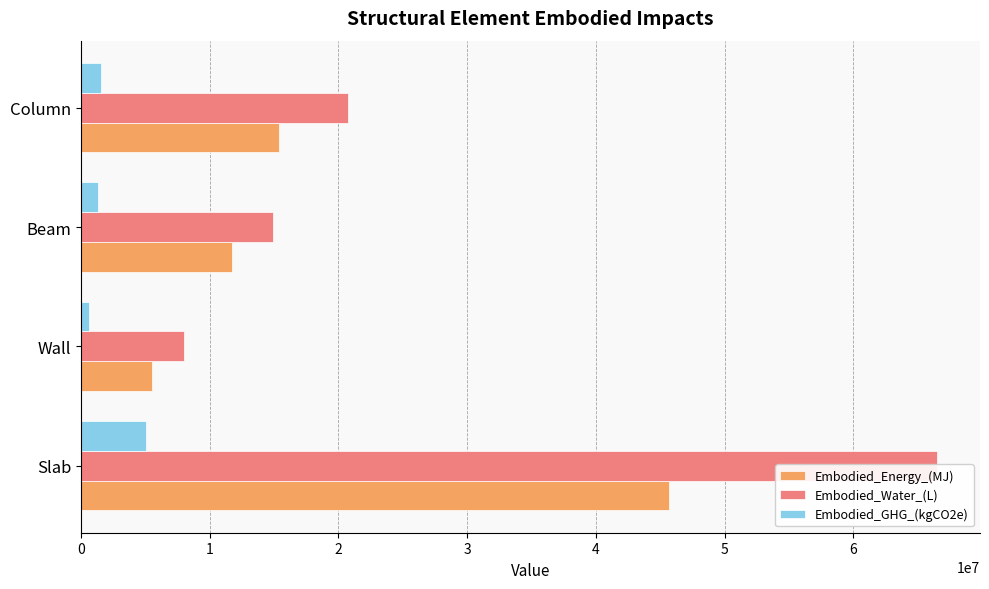

How many bars are there in total?

12